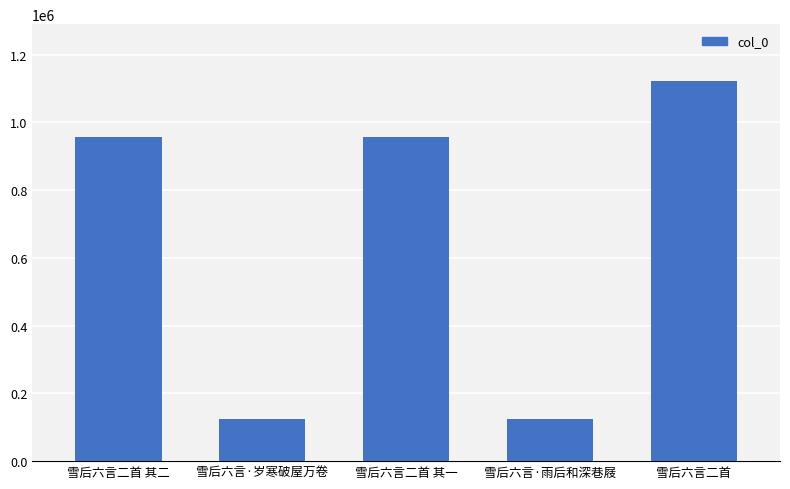

At which label is the value closest to 622405?

雪后六言二首 其一